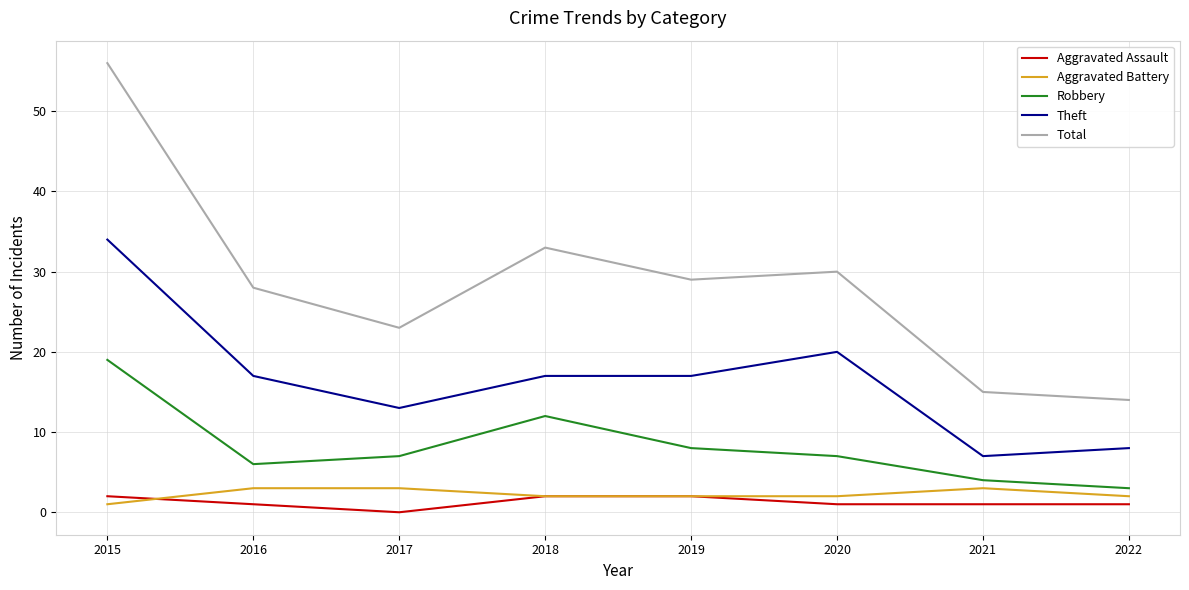

Which category has the highest value across all series?

2015